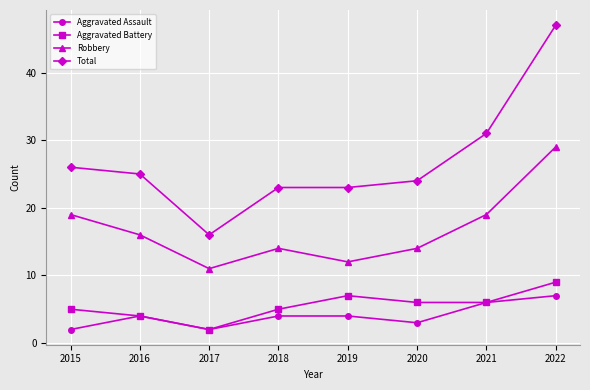

What is the difference between the Total values at 2018 and 2016?

2